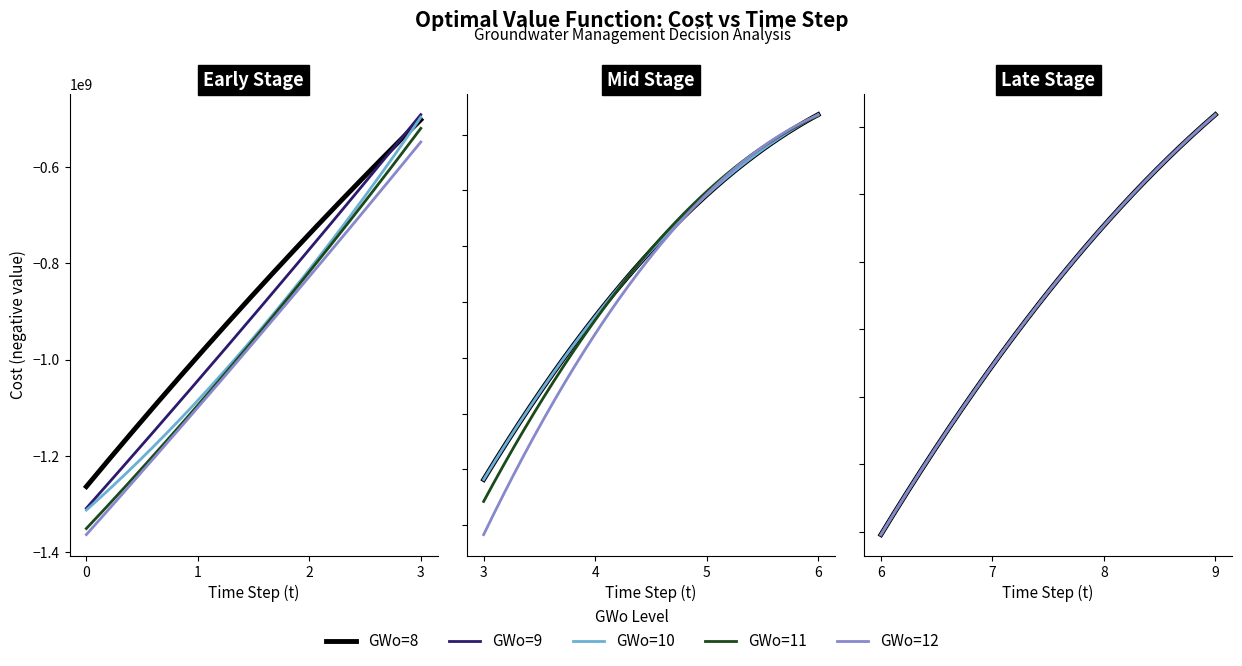

At which label is GWo=10 closest to -677943432?

2